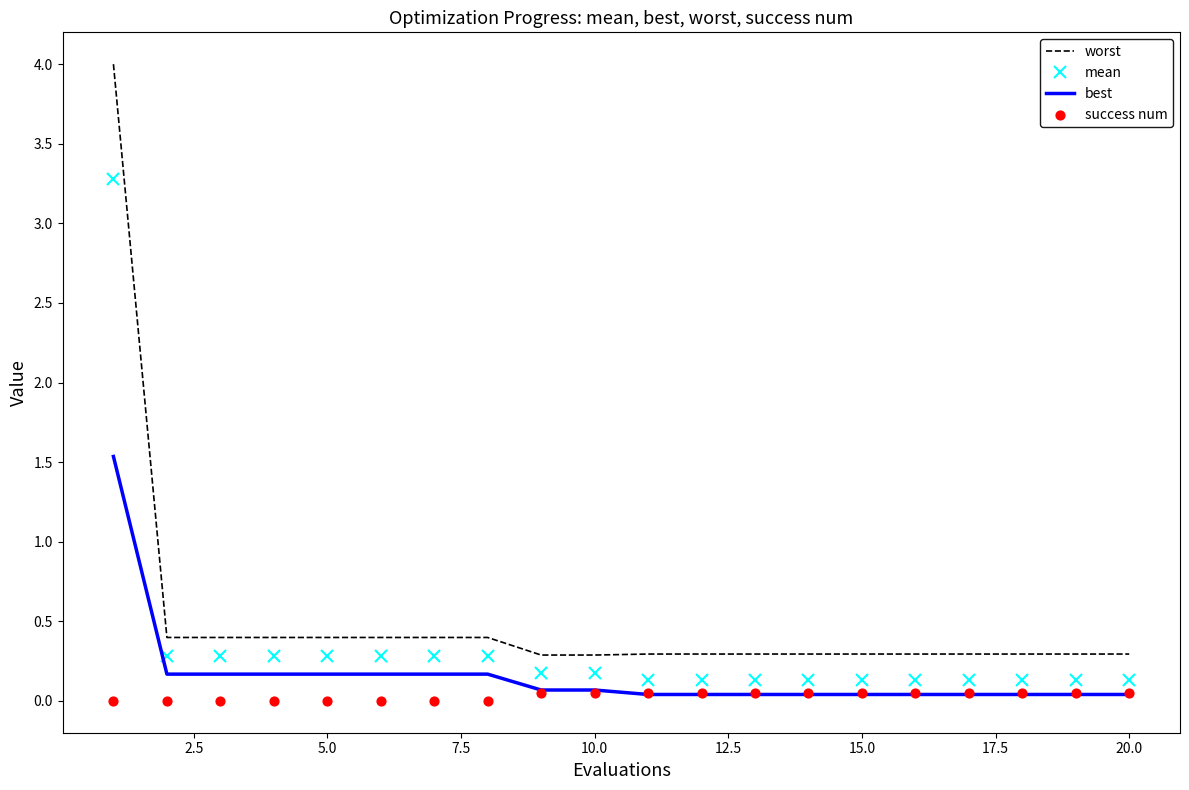

What are all the series names shown in the legend?

worst, mean, best, success num